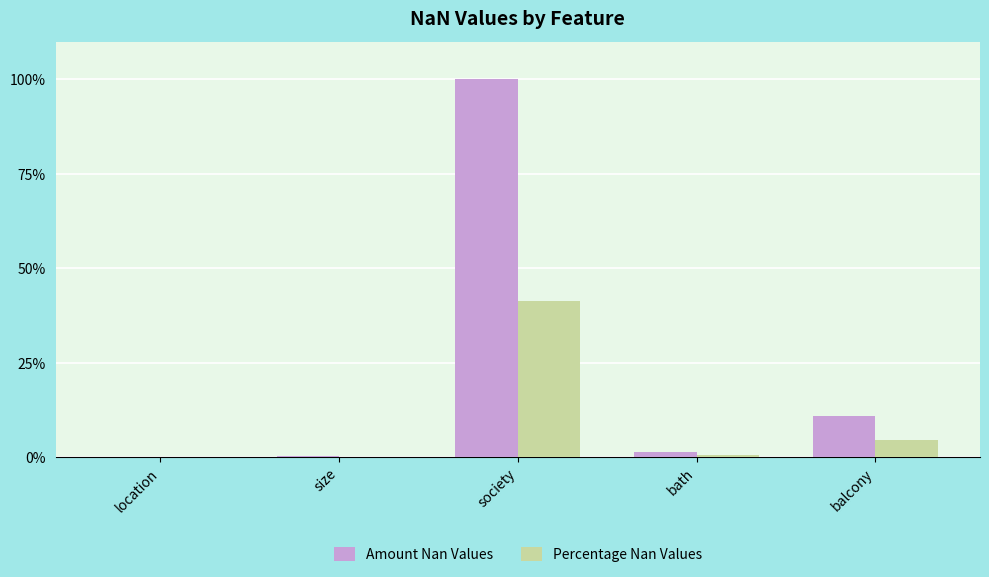

What value does the Amount Nan Values series have at bath?

1.3